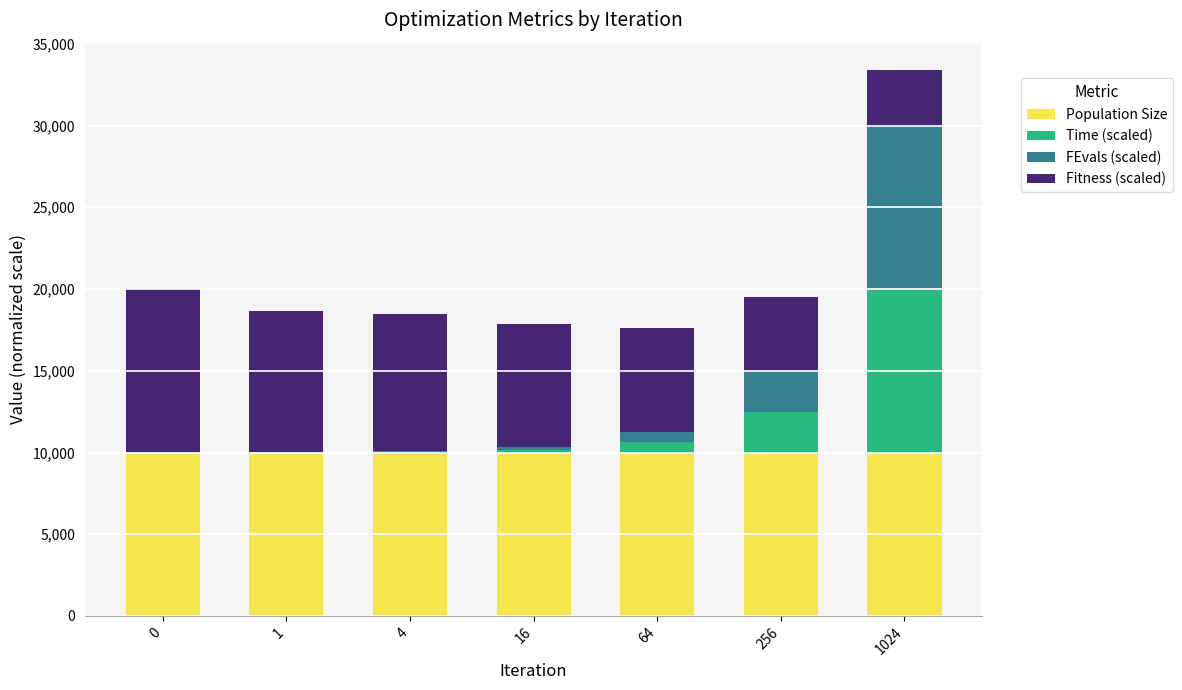

What is the total value across all series at 256?

19516.3